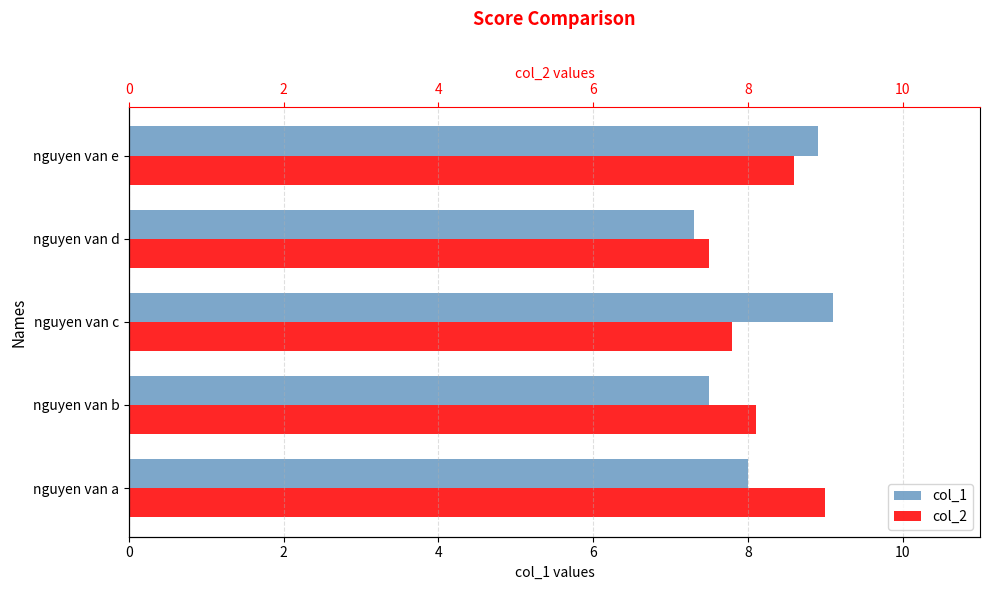

The value of col_2 at nguyen van c is 2.8. True or false?

False